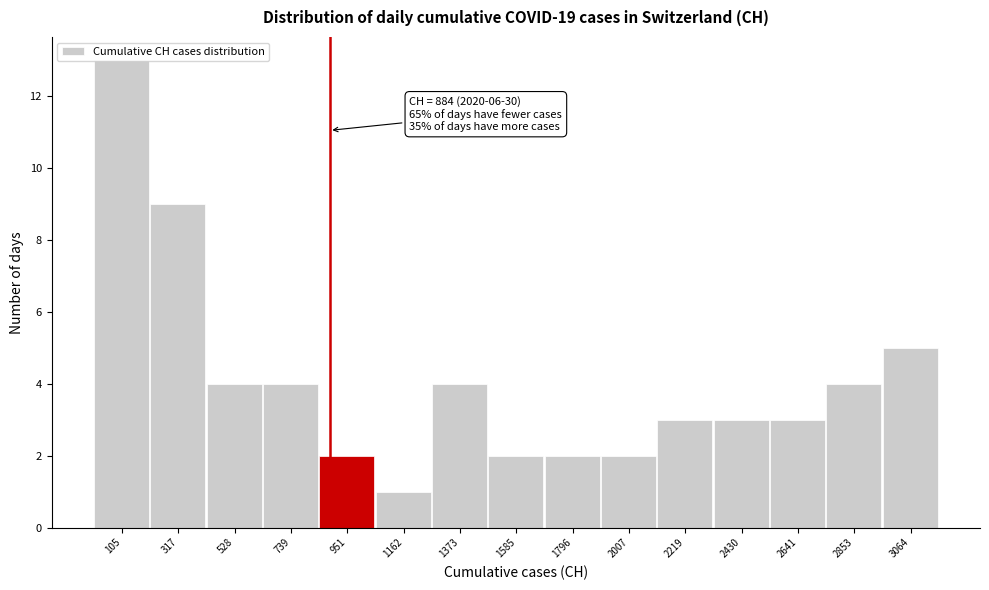

Which range on the x-axis has the tallest bar?

0 to 200